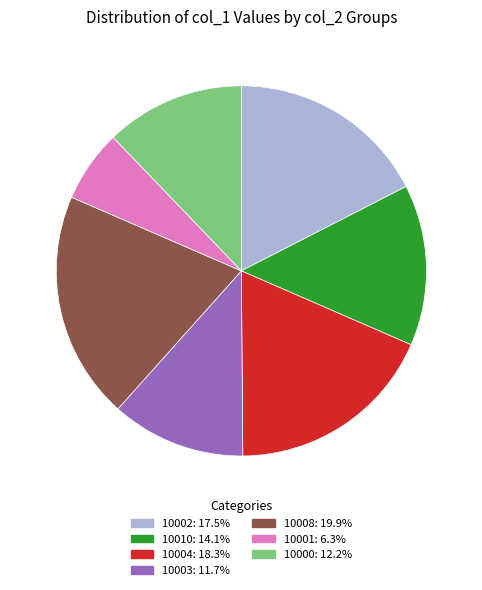

Is there any slice that represents more than half of the pie?

No